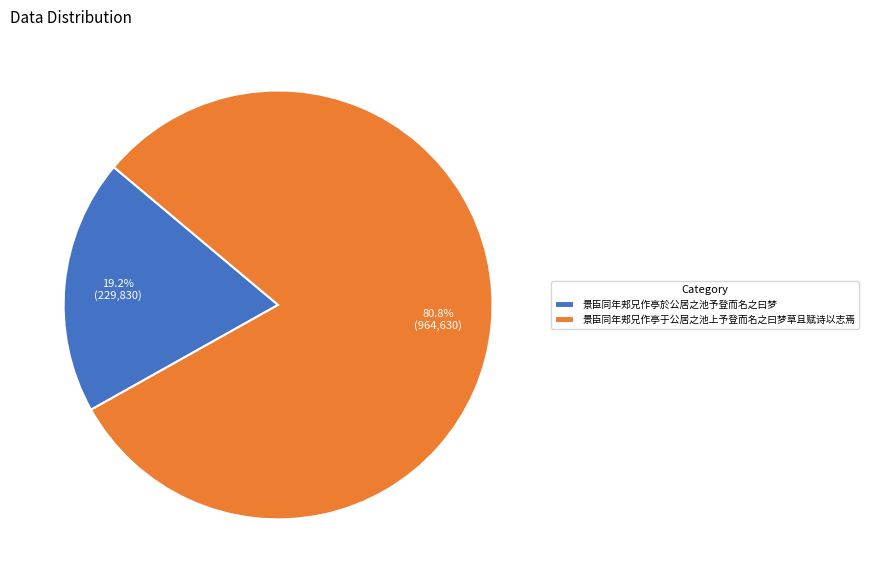

Does any single category account for the majority?

Yes